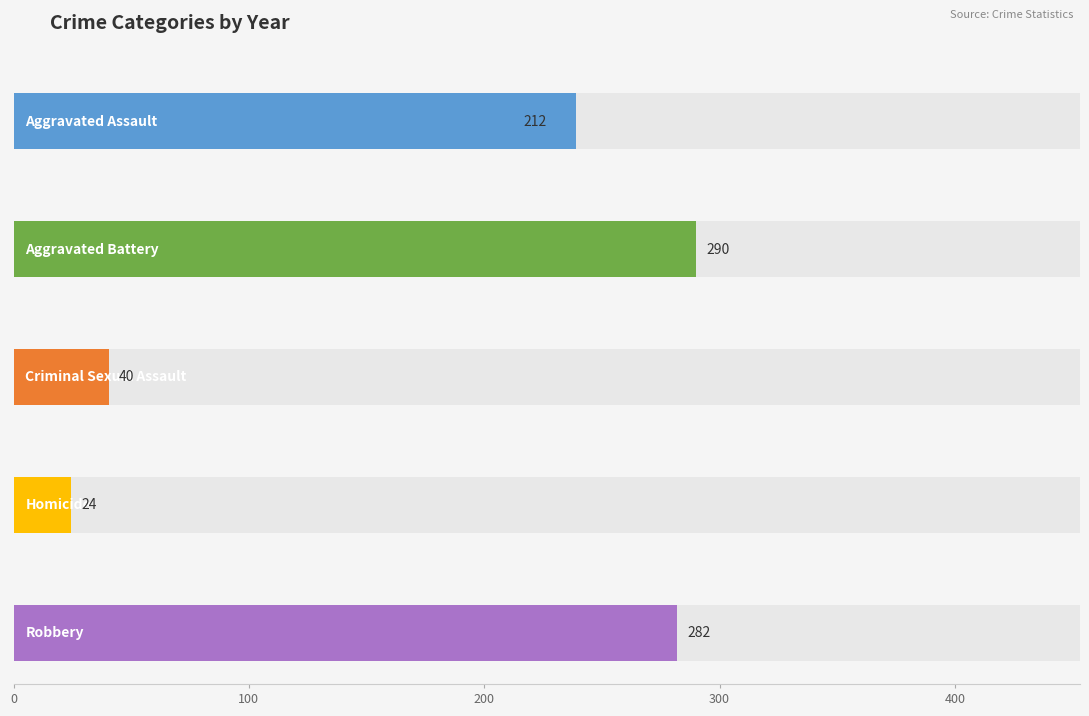

Is it true that Criminal Sexual Assault equals 40 at 2018?

True